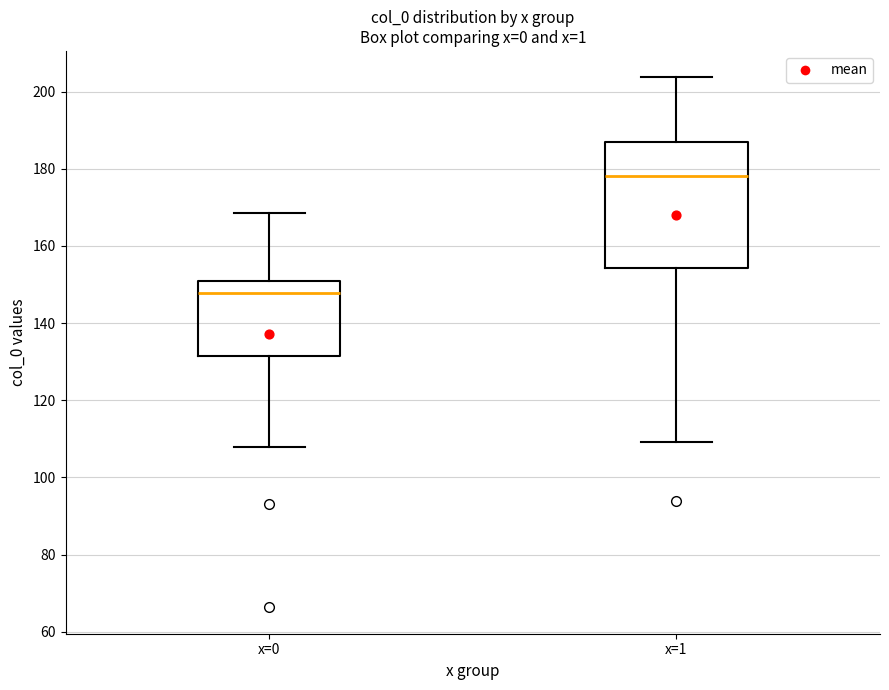

Reading left to right, read every box against the y-axis: the position of its median line, the range the box covers, and the ends of its whiskers. The values are not printed on the chart, so give them approximately, as read against the axis.

x=0: median 148, box 132 to 150, whiskers 108 to 168
x=1: median 178, box 154 to 186, whiskers 110 to 204